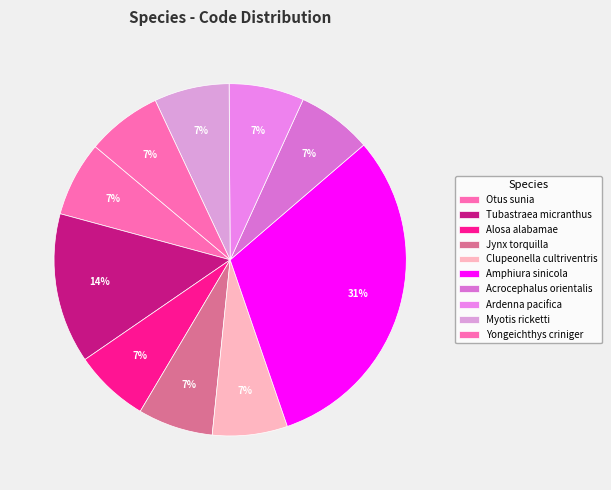

Which has a higher value, Acrocephalus orientalis or Tubastraea micranthus?

Tubastraea micranthus